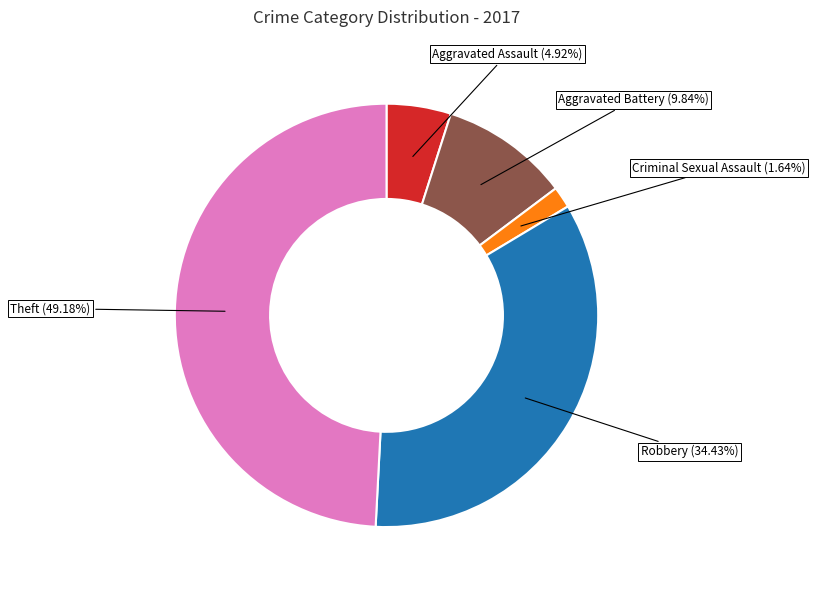

Is there any slice that represents more than half of the pie?

No